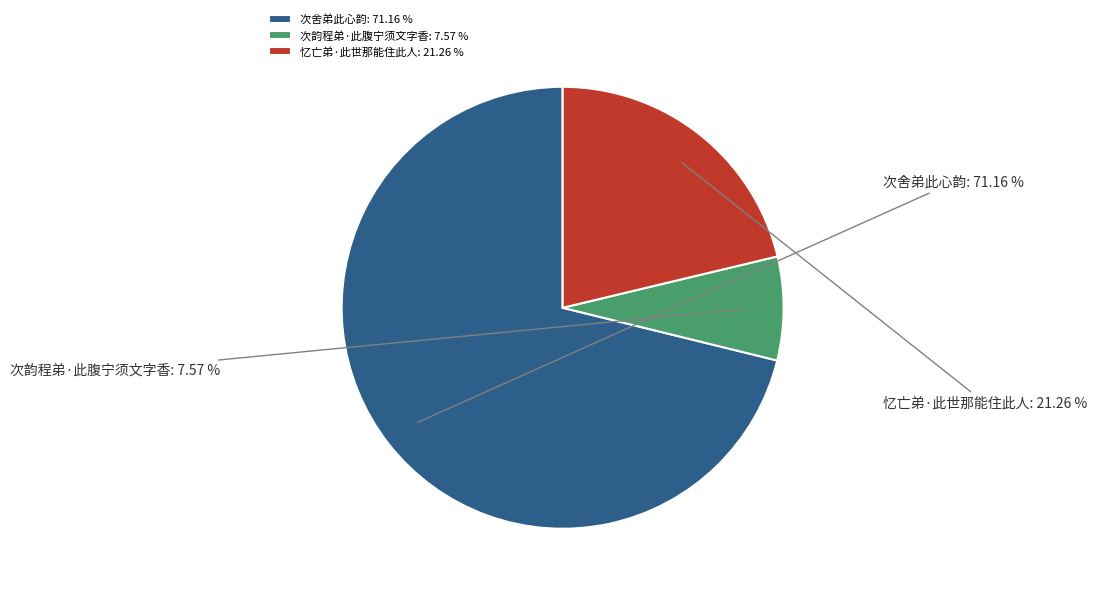

Does 次舍弟此心韵 represent more than half of the total?

Yes